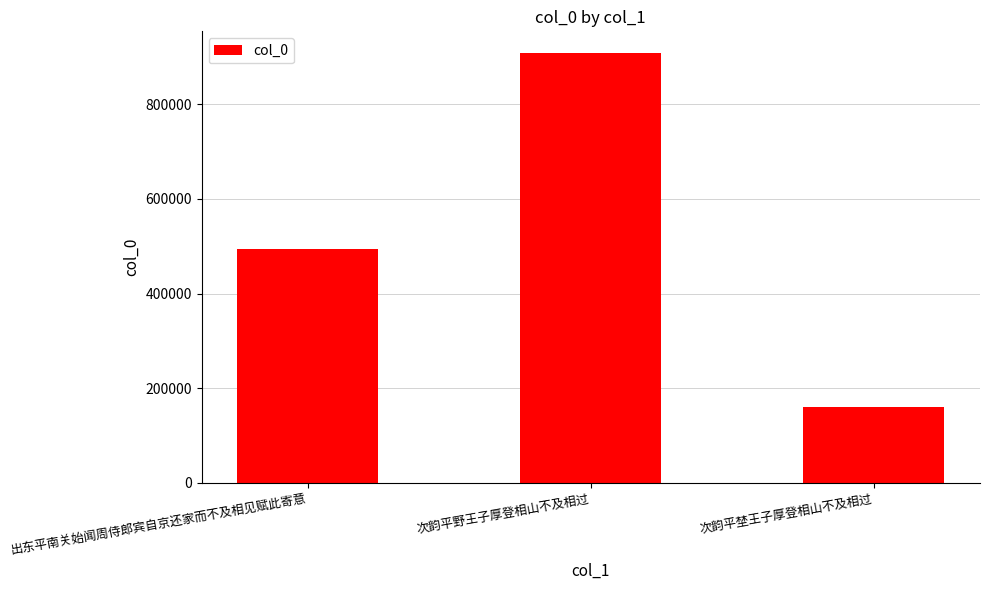

Count the number of data series in this chart.

1